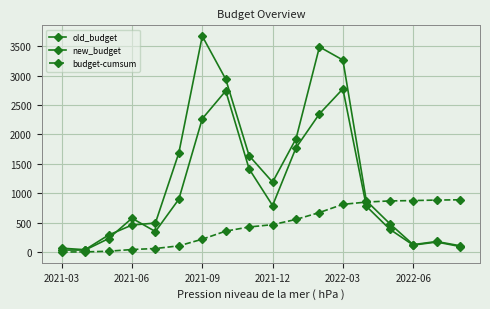

What is the value of the new_budget point at the 15th from the left?

483.9